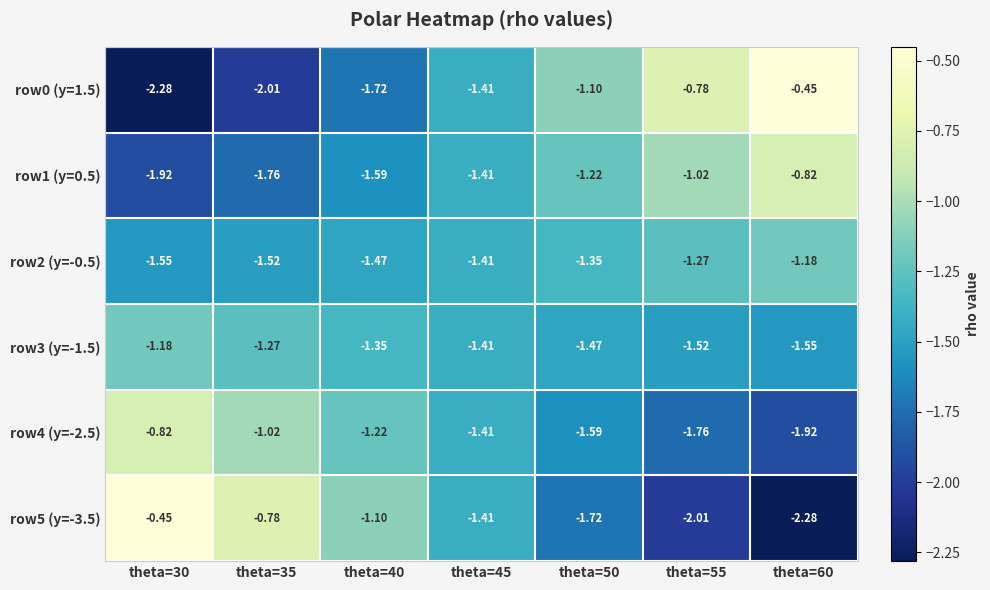

Rank the series at theta=55 from lowest to highest value.

row5 (y=-3.5), row4 (y=-2.5), row3 (y=-1.5), row2 (y=-0.5), row1 (y=0.5), row0 (y=1.5)